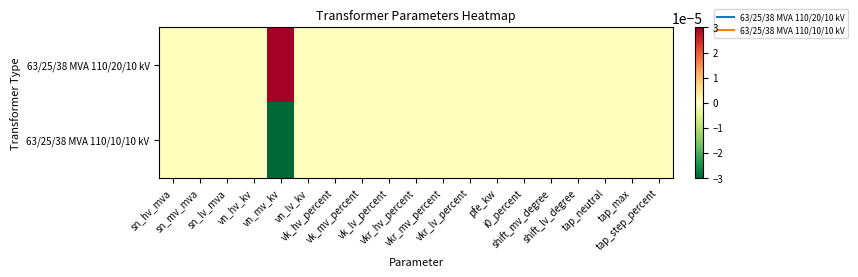

Reading left to right, list all the values displayed in this chart.

63/25/38 MVA 110/20/10 kV: sn_hv_mva=0.0	sn_mv_mva=0.0	sn_lv_mva=0.0	vn_hv_kv=0.0	vn_mv_kv=0.5	vn_lv_kv=0.0	vk_hv_percent=0.0	vk_mv_percent=0.0	vk_lv_percent=0.0	vkr_hv_percent=0.0	vkr_mv_percent=0.0	vkr_lv_percent=0.0	pfe_kw=0.0	i0_percent=0.0	shift_mv_degree=0.0	shift_lv_degree=0.0	tap_neutral=0.0	tap_max=0.0	tap_step_percent=0.0
63/25/38 MVA 110/10/10 kV: sn_hv_mva=0.0	sn_mv_mva=0.0	sn_lv_mva=0.0	vn_hv_kv=0.0	vn_mv_kv=-0.5	vn_lv_kv=0.0	vk_hv_percent=0.0	vk_mv_percent=0.0	vk_lv_percent=0.0	vkr_hv_percent=0.0	vkr_mv_percent=0.0	vkr_lv_percent=0.0	pfe_kw=0.0	i0_percent=0.0	shift_mv_degree=0.0	shift_lv_degree=0.0	tap_neutral=0.0	tap_max=0.0	tap_step_percent=0.0